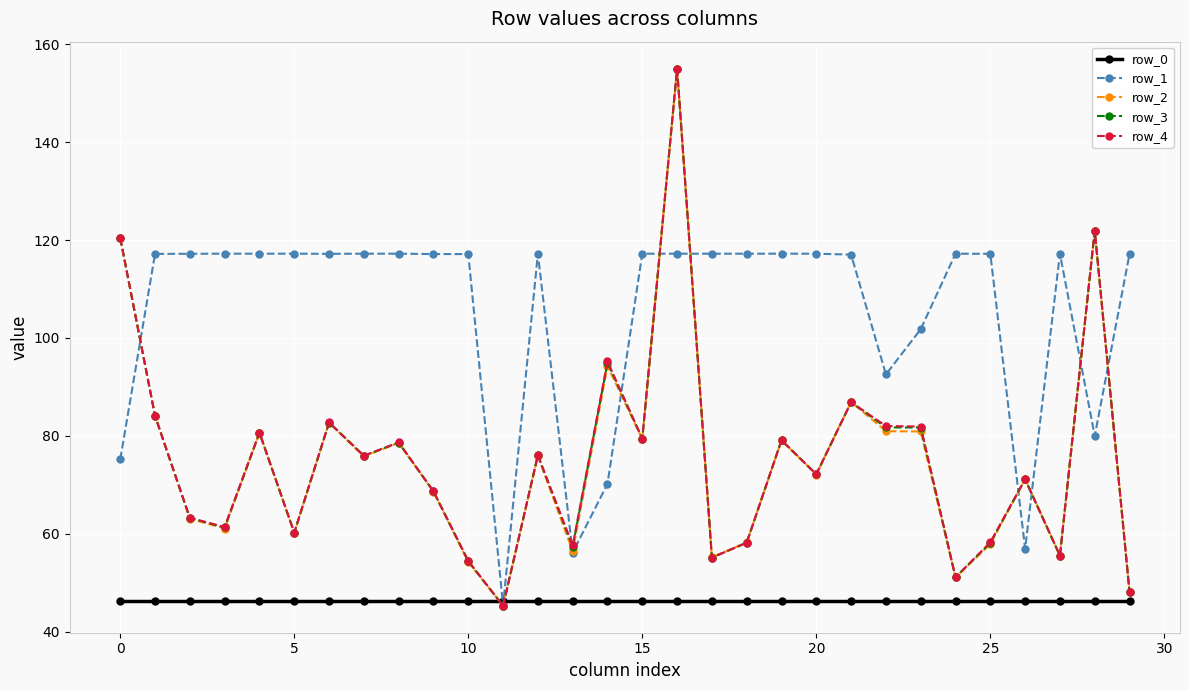

True or false: row_0 has more than 1 points higher than both neighbors.

True